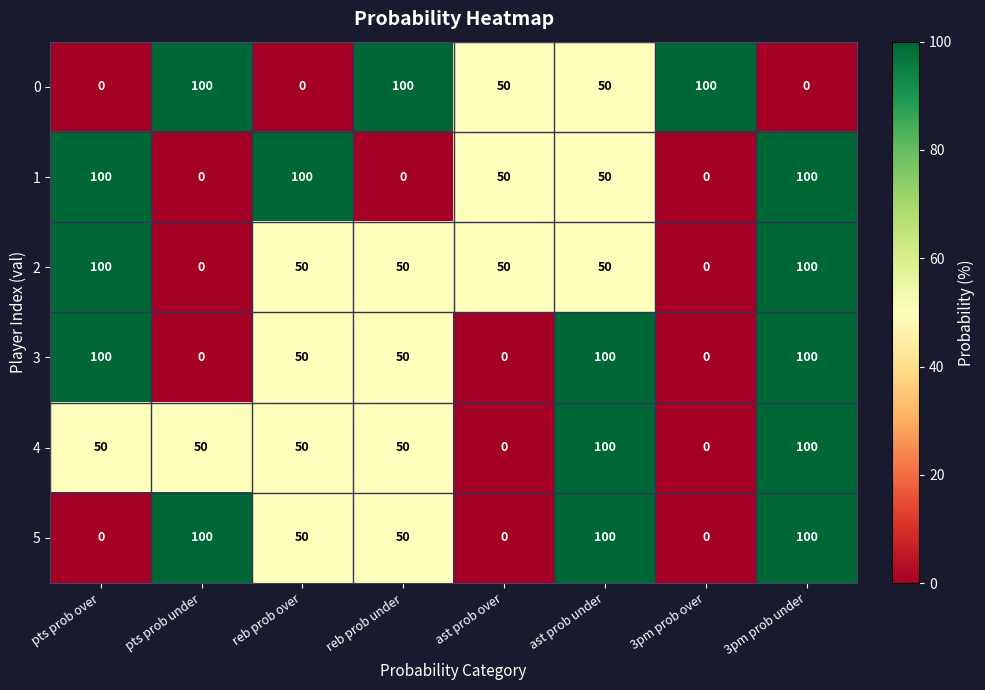

Count the 5 values in the range 0 to 100.

8